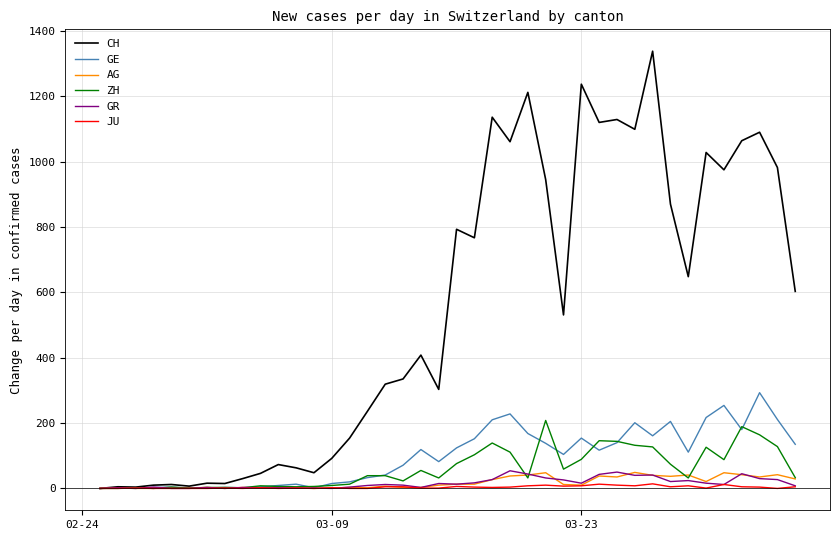

What is the maximum value shown in the chart?

1338